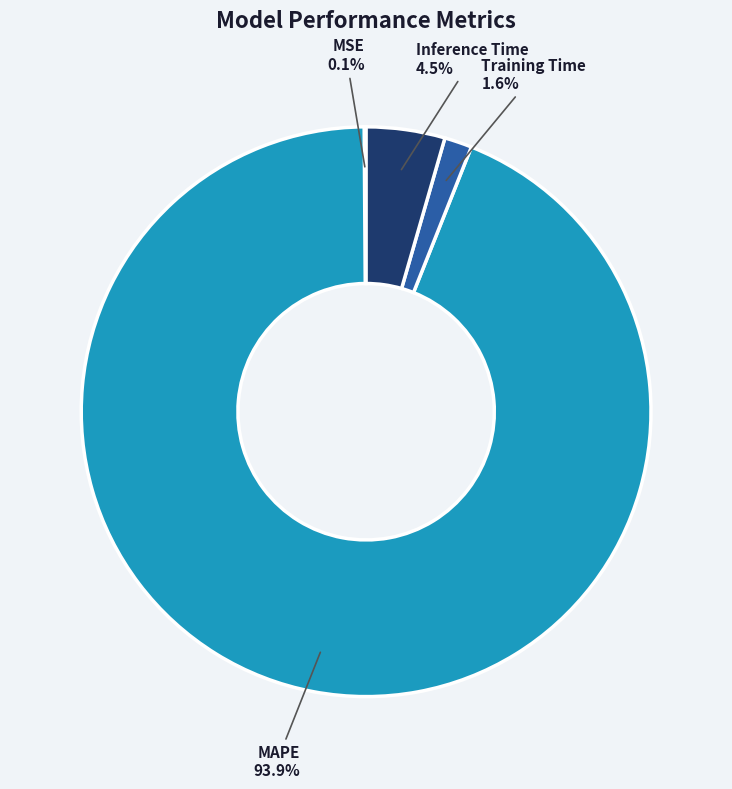

Does MAPE account for over 50% of the chart?

Yes